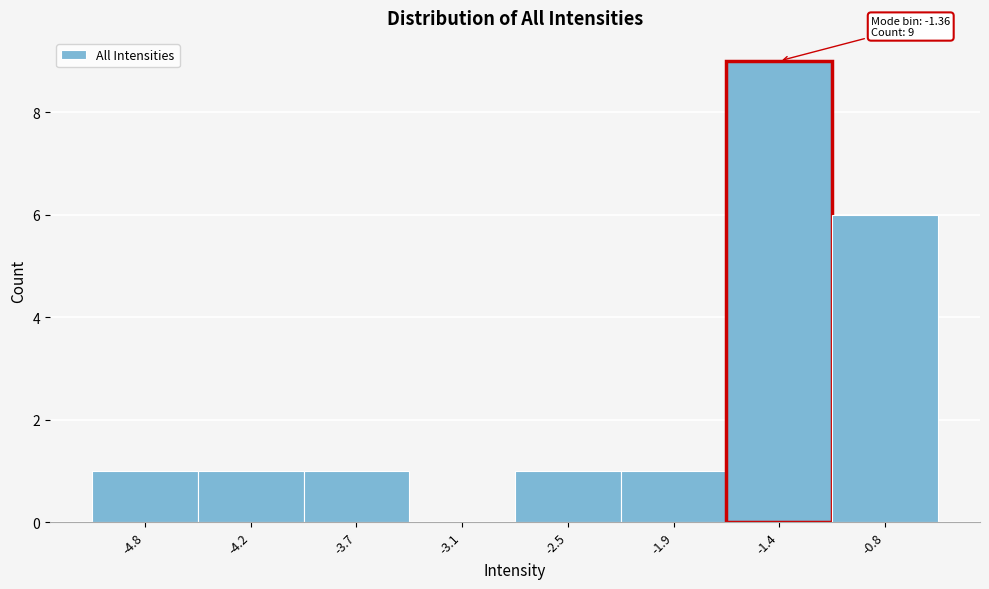

Which range on the x-axis has the tallest bar?

-1.6 to -1.1